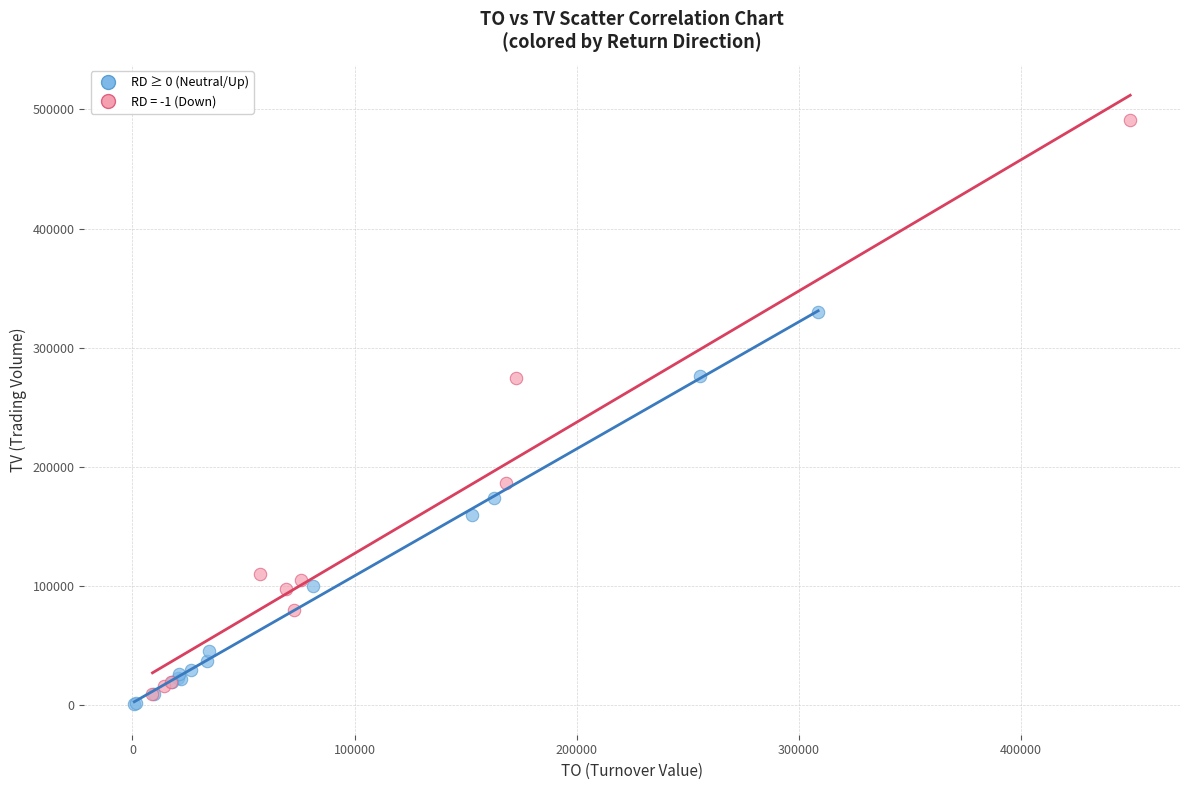

Which series contains the highest Y value?

RD = -1 (Down)